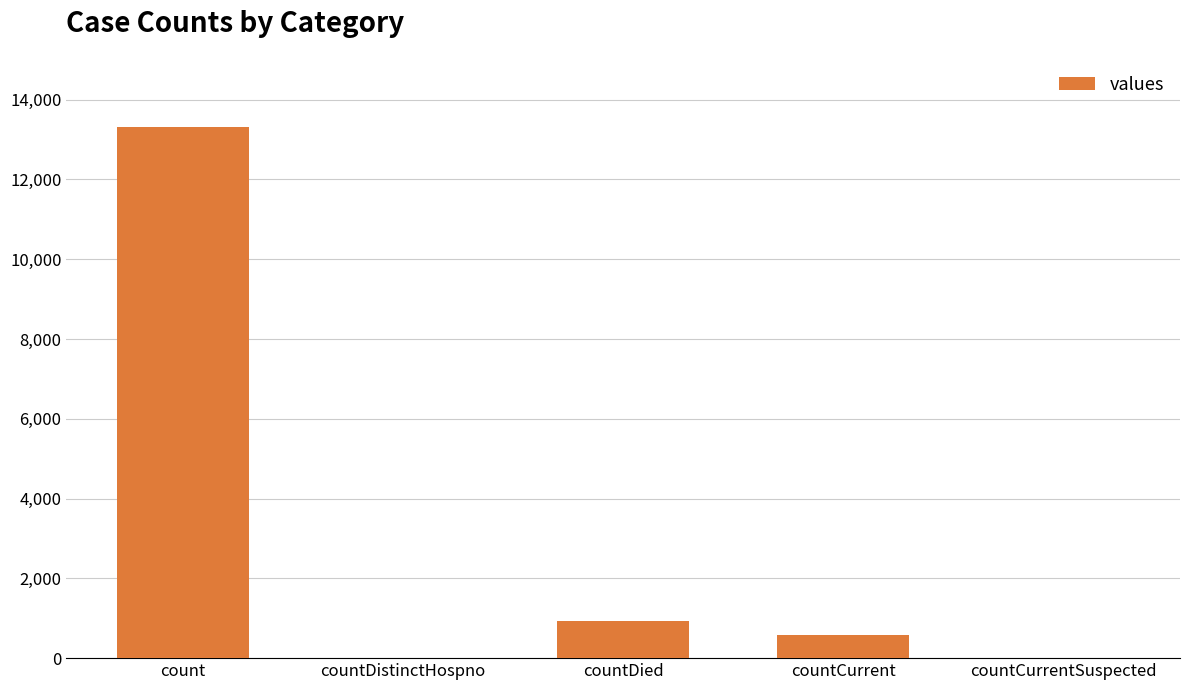

What is the sum of the values at countCurrentSuspected and countCurrent?

578